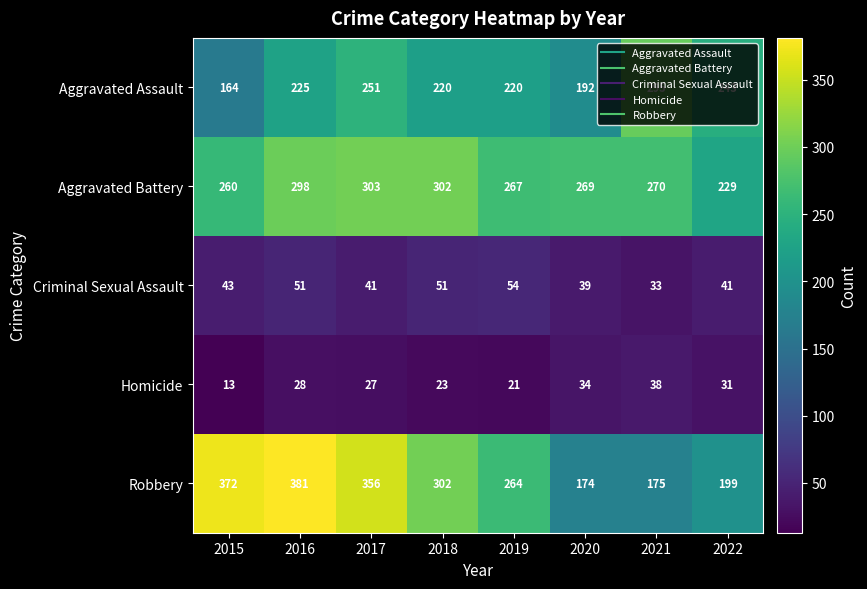

Which series has the largest range (max minus min)?

Robbery